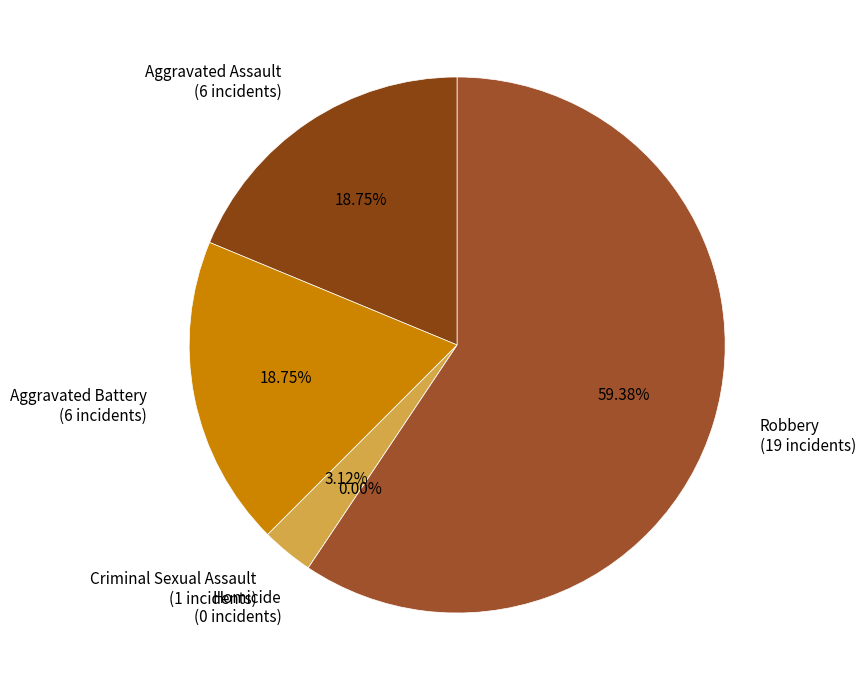

Is Homicide the majority of the pie?

No